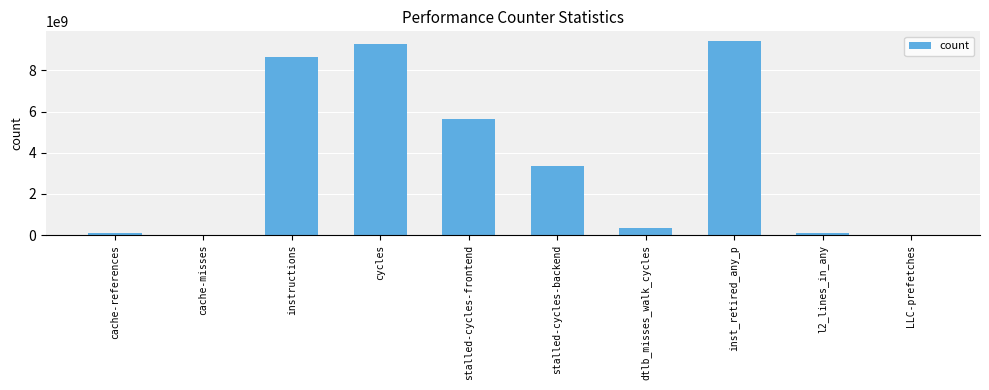

What is the greatest value displayed?

9422410621